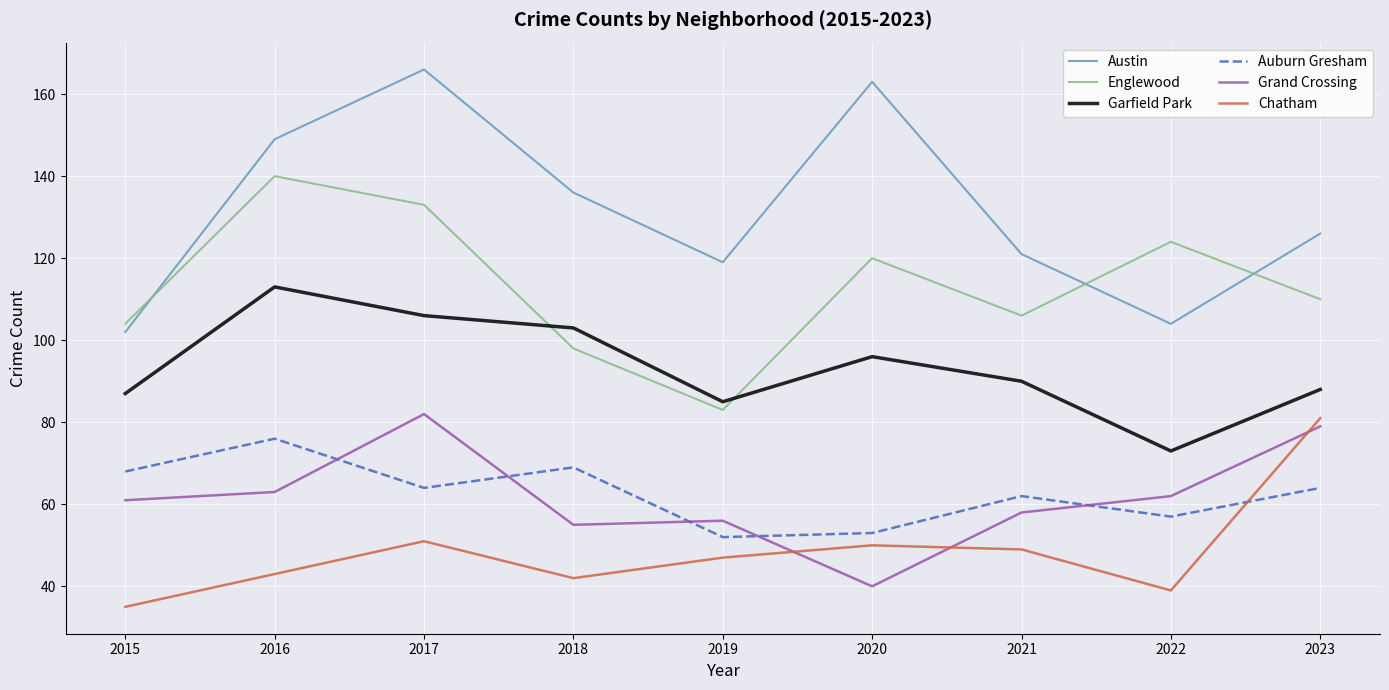

How many interior local valleys does the Englewood series have?

2